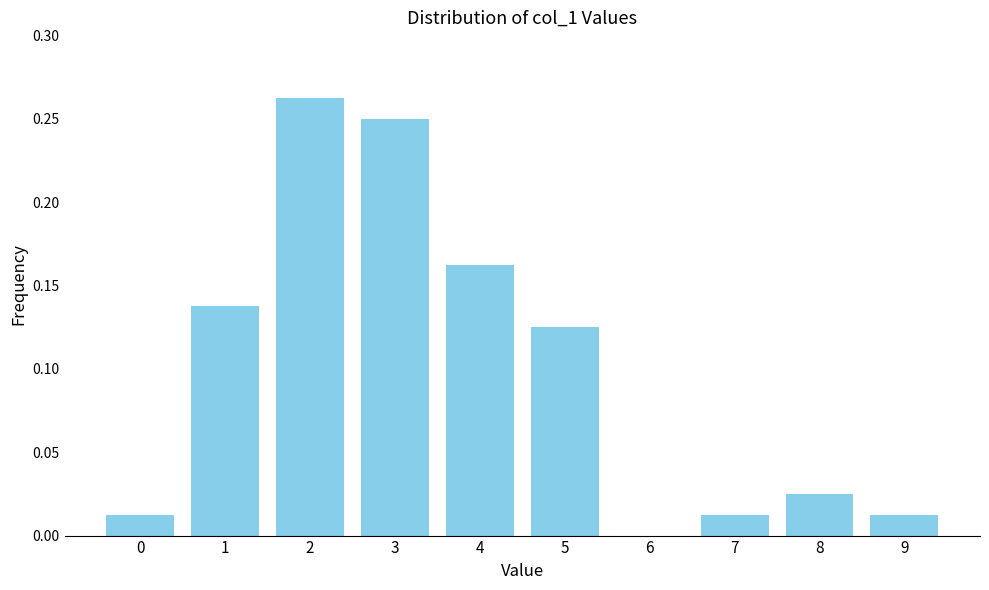

The chart shows a value of -0.1 at 6. True or false?

False